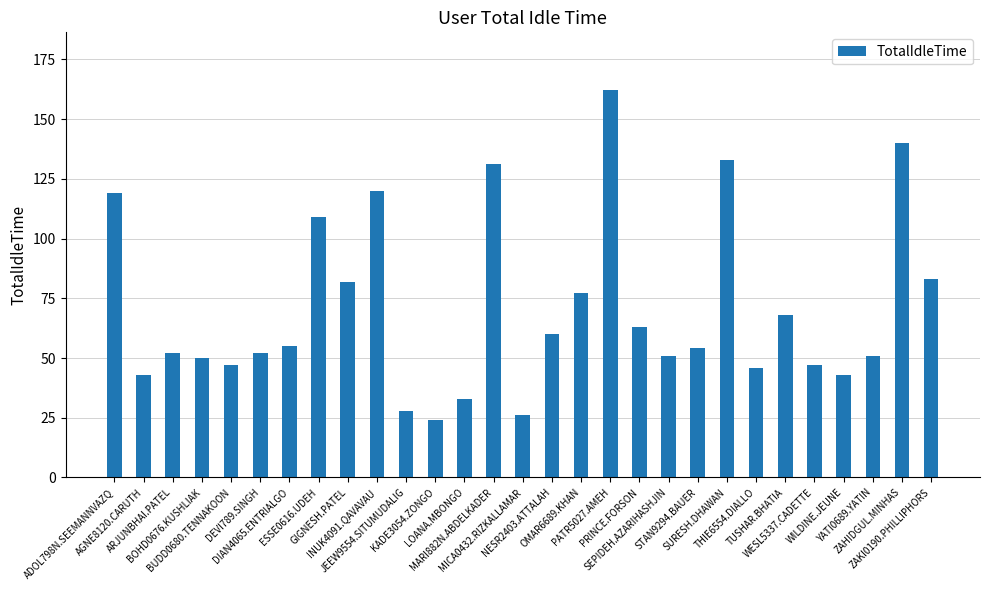

What is the value of the 20th bar from the left?

51